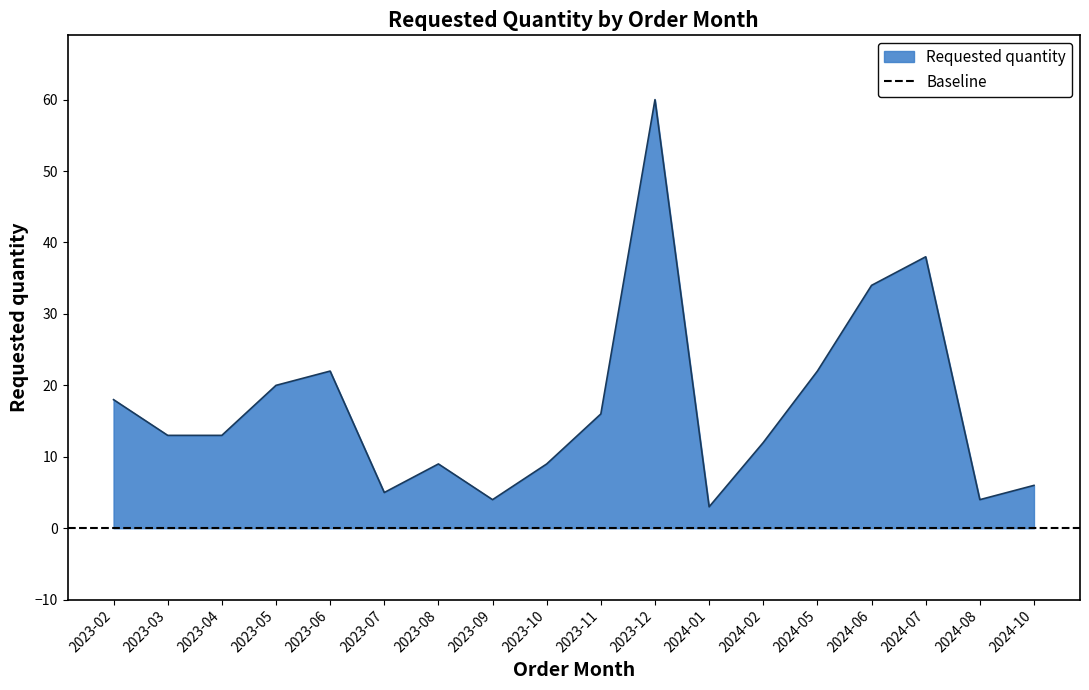

What is the label of the 18th point from the left?

2024-10